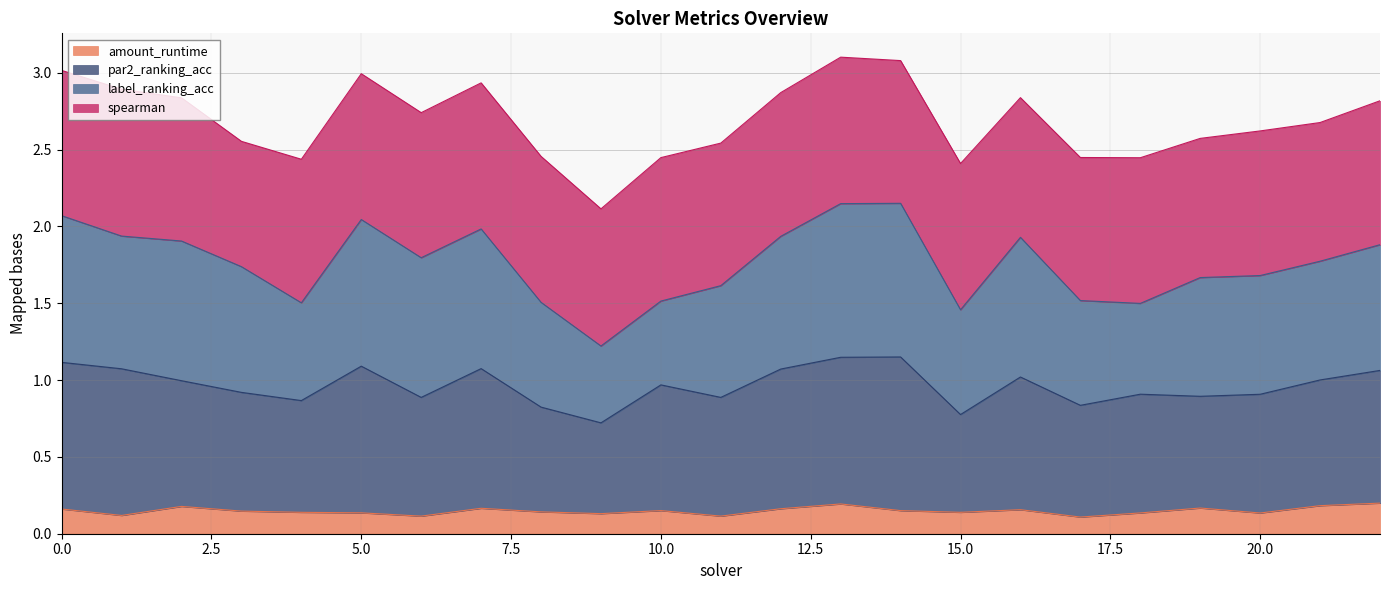

What is the difference between the maximum and minimum values in the amount_runtime series?

0.1